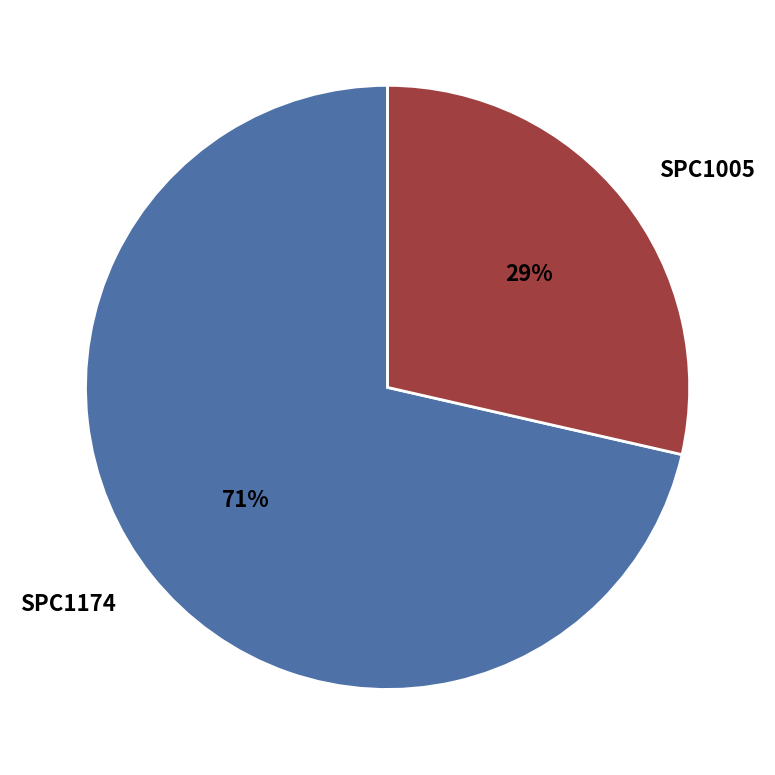

Combined, do SPC1174 and SPC1005 account for over 50%?

Yes